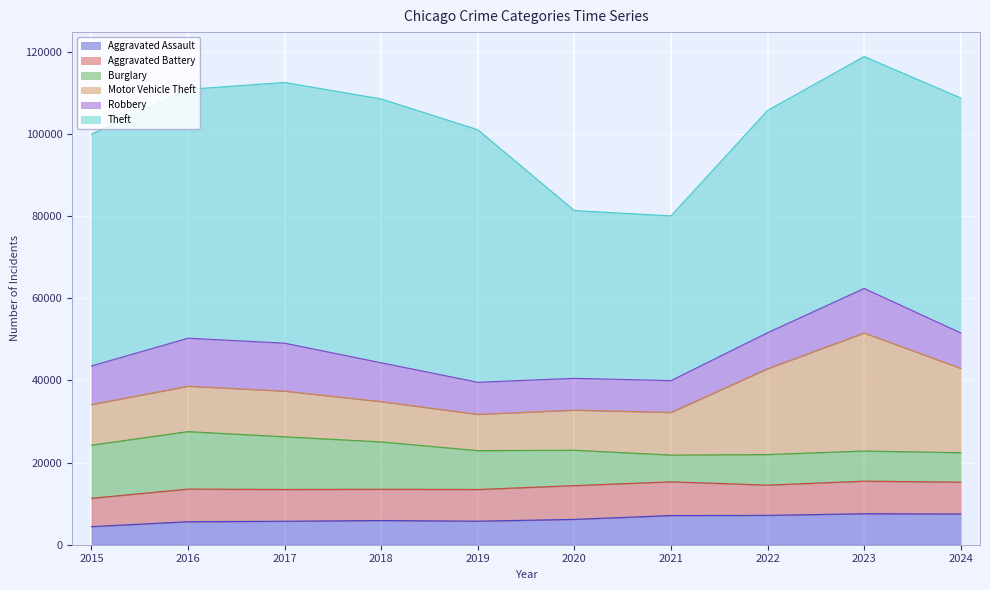

What is the value of the Motor Vehicle Theft point at the 5th from the left?

8825